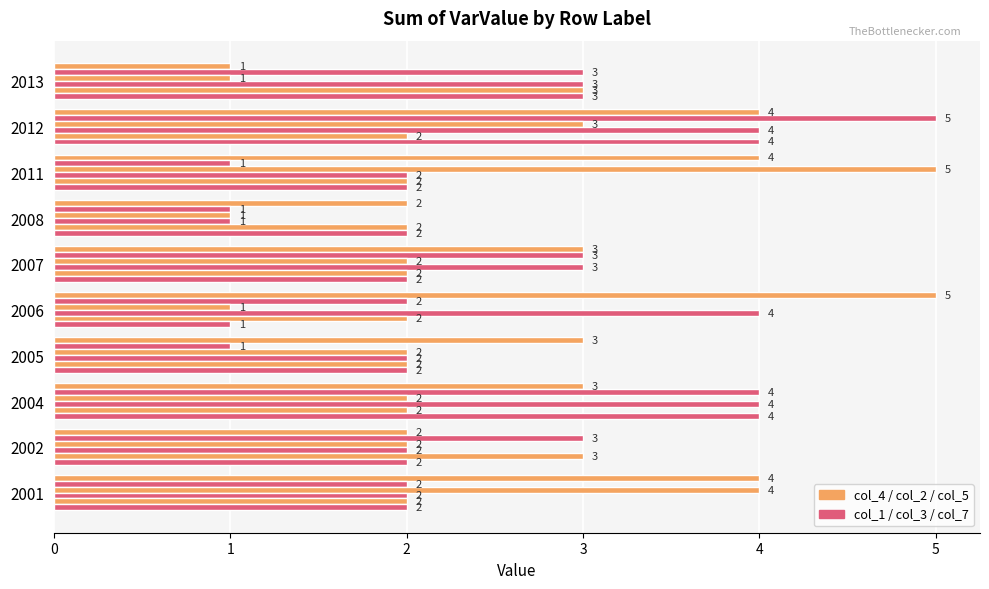

How many distinct data groups are displayed?

6